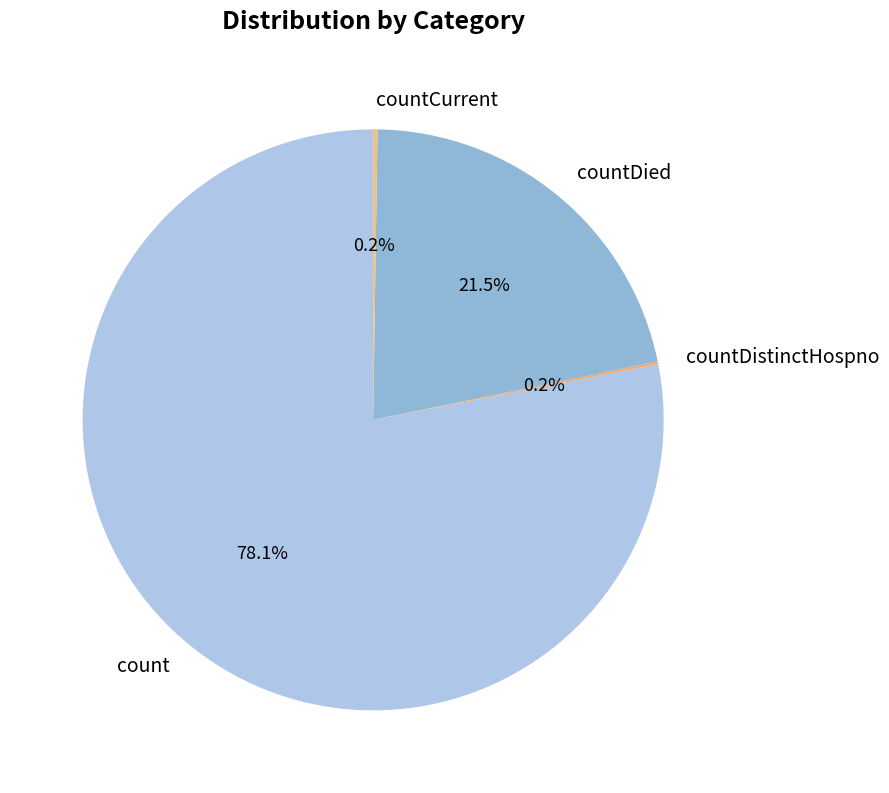

Is there any slice that represents more than half of the pie?

Yes